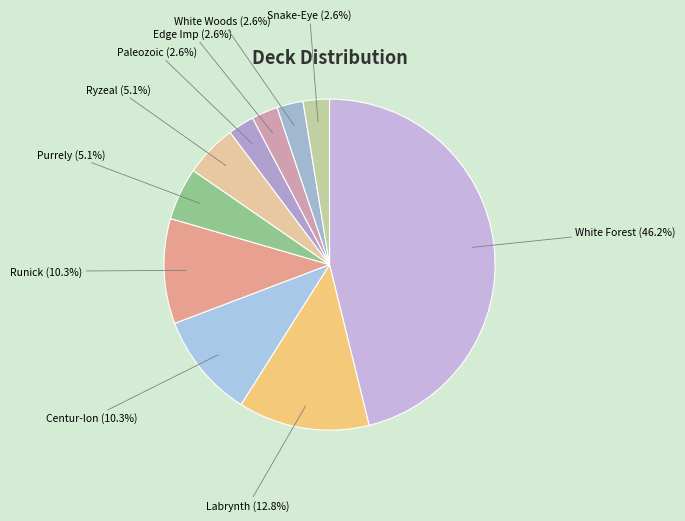

Between Centur-Ion and Ryzeal, which is larger?

Centur-Ion